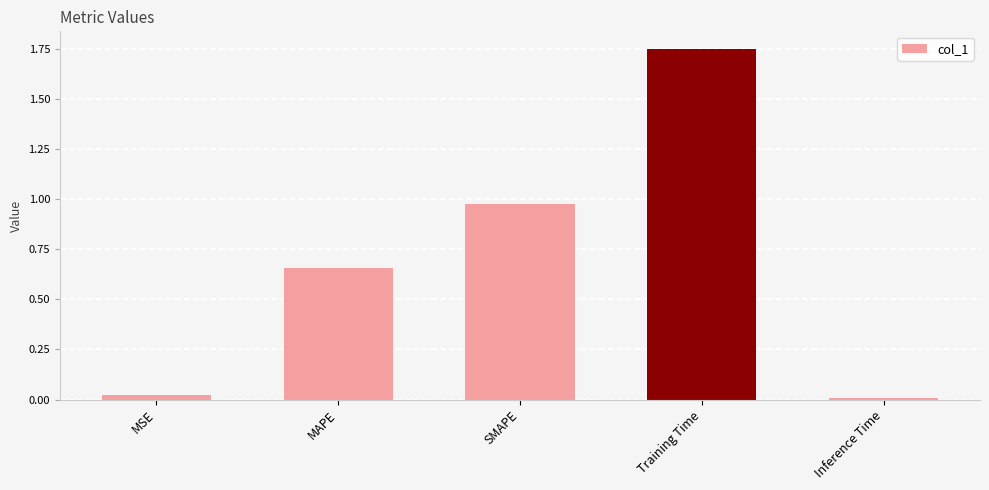

Between MSE and Training Time, which is larger?

Training Time